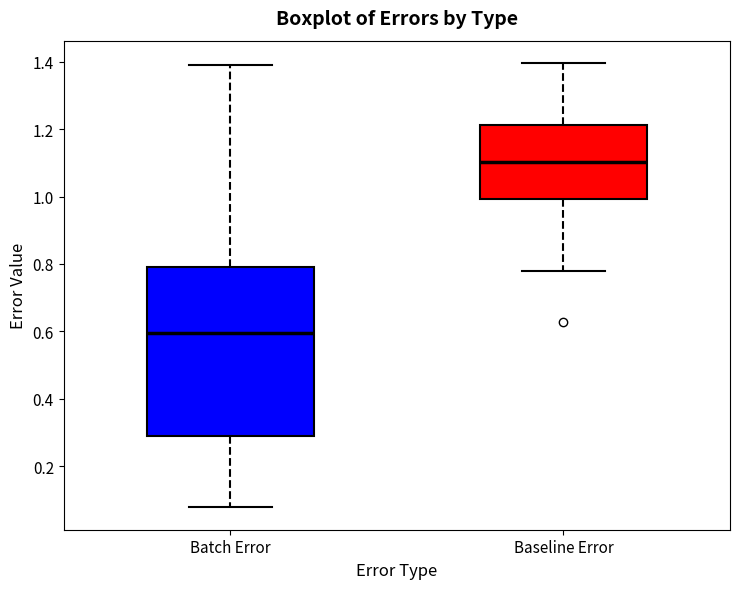

Which box's median line is the lowest?

Batch Error